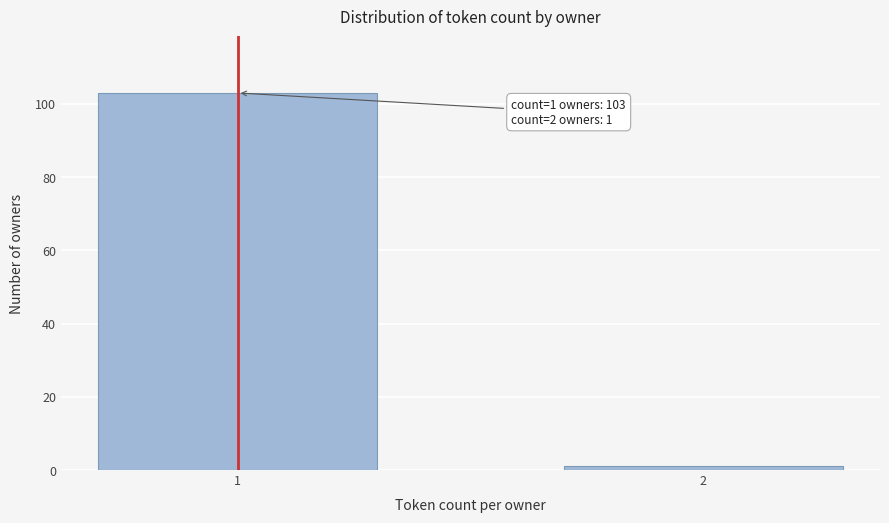

Reading left to right, extract all data points from this chart.

103	1